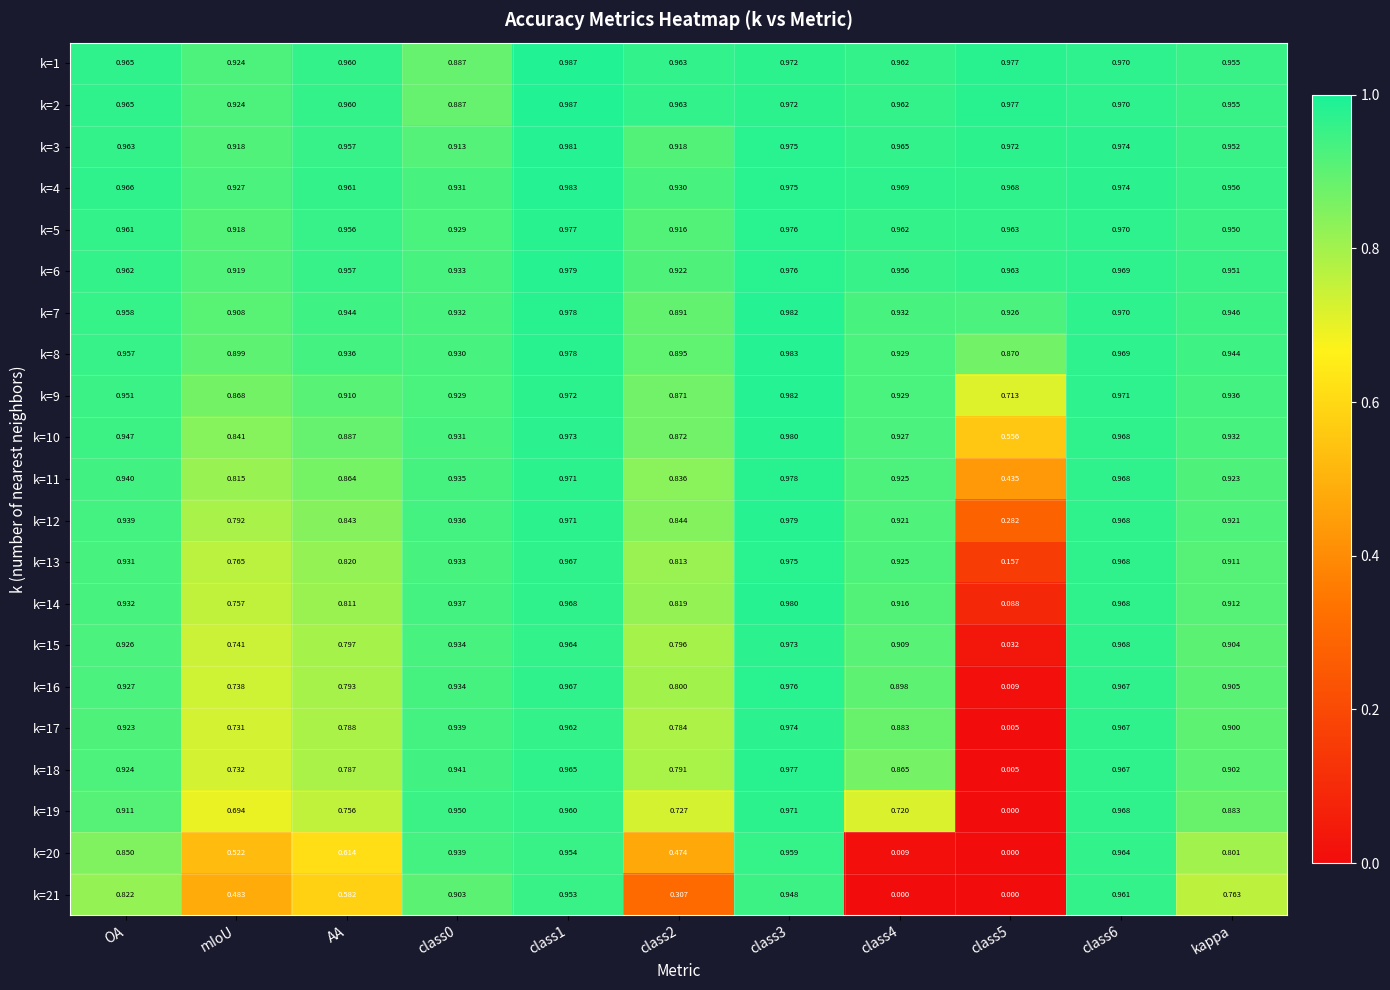

How many data points in k=20 are above 0?

10